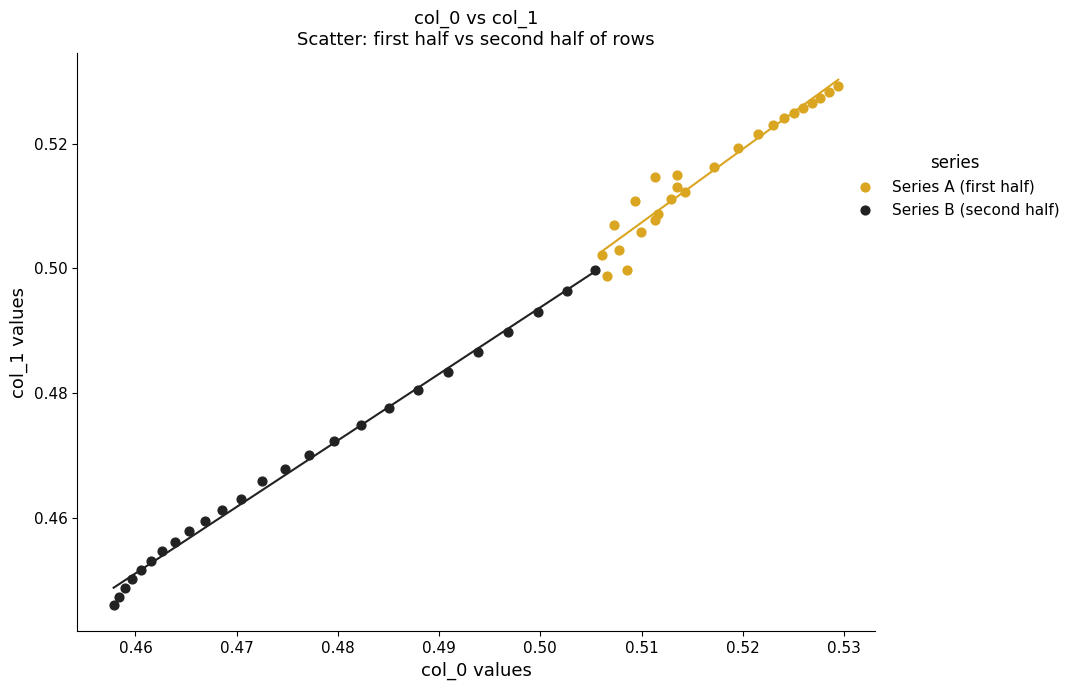

What are all the series names shown in the legend?

Series A (first half), Series B (second half)